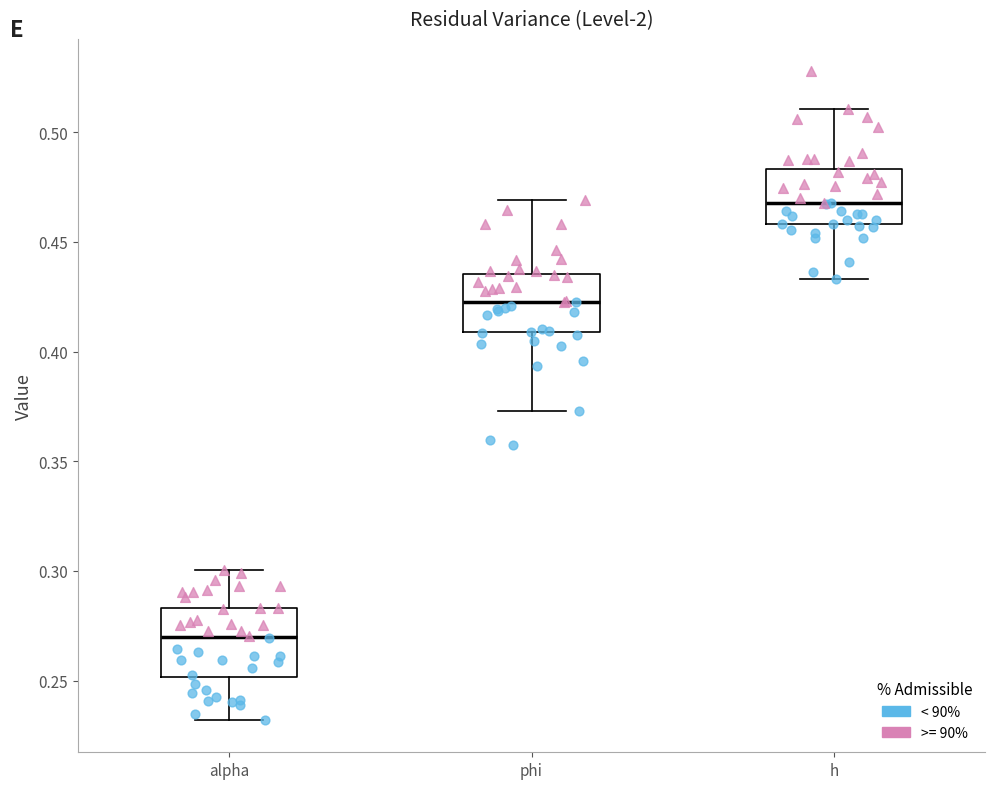

Which box has the highest median line?

h